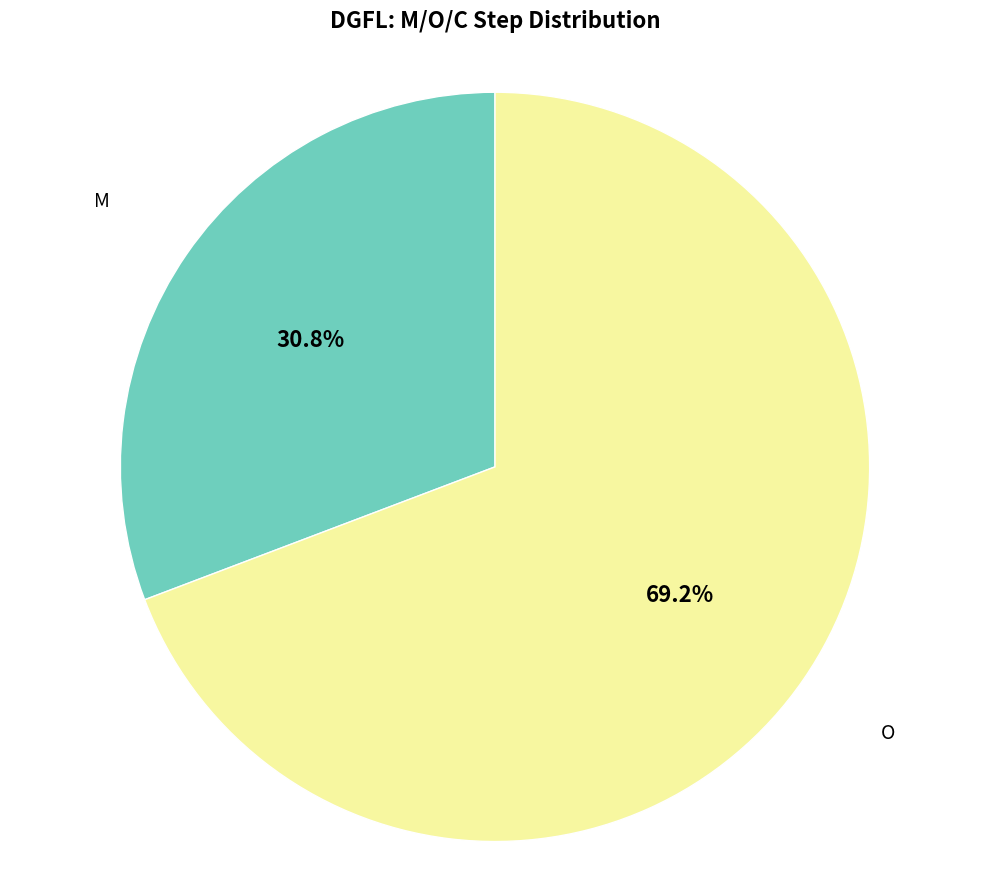

Does any single category account for the majority?

Yes